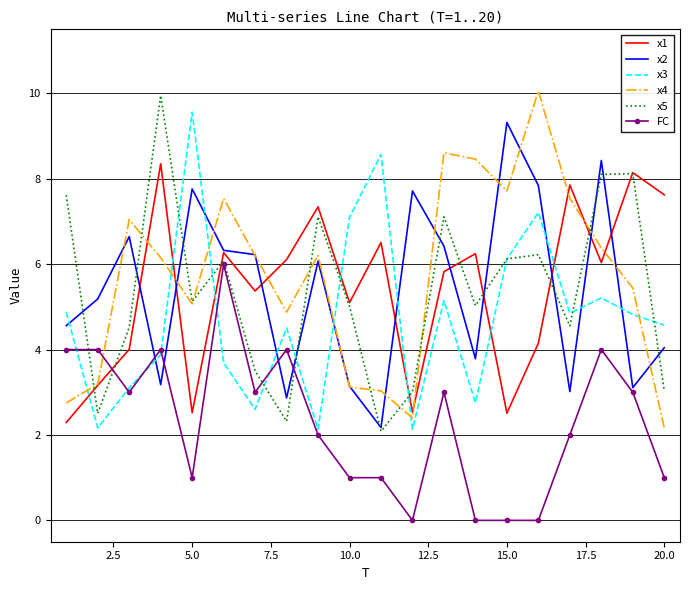

What is the minimum value for x1?

2.3